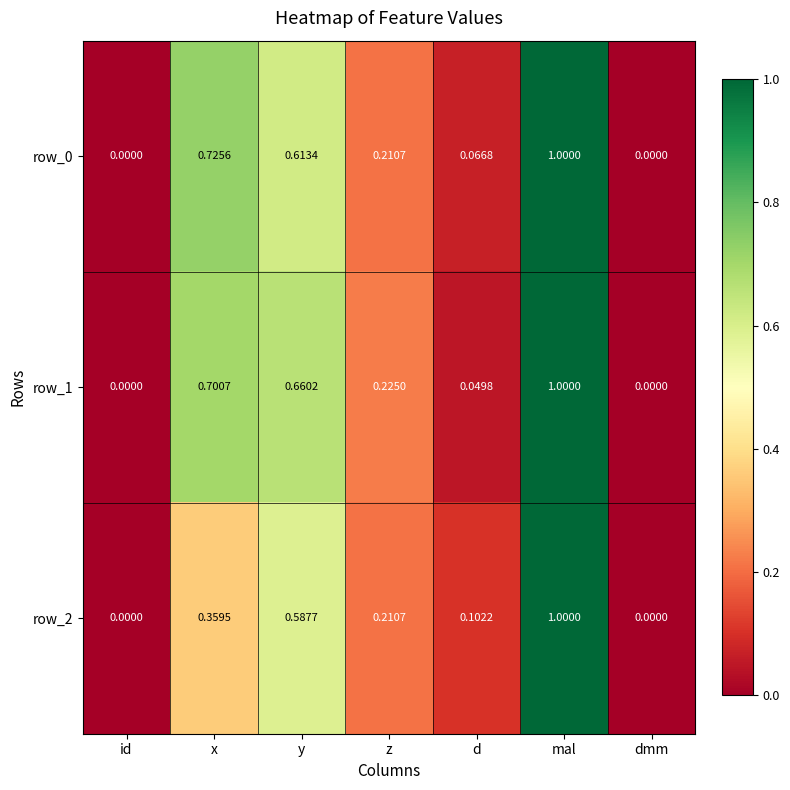

At which category does the chart reach its peak across all series?

mal